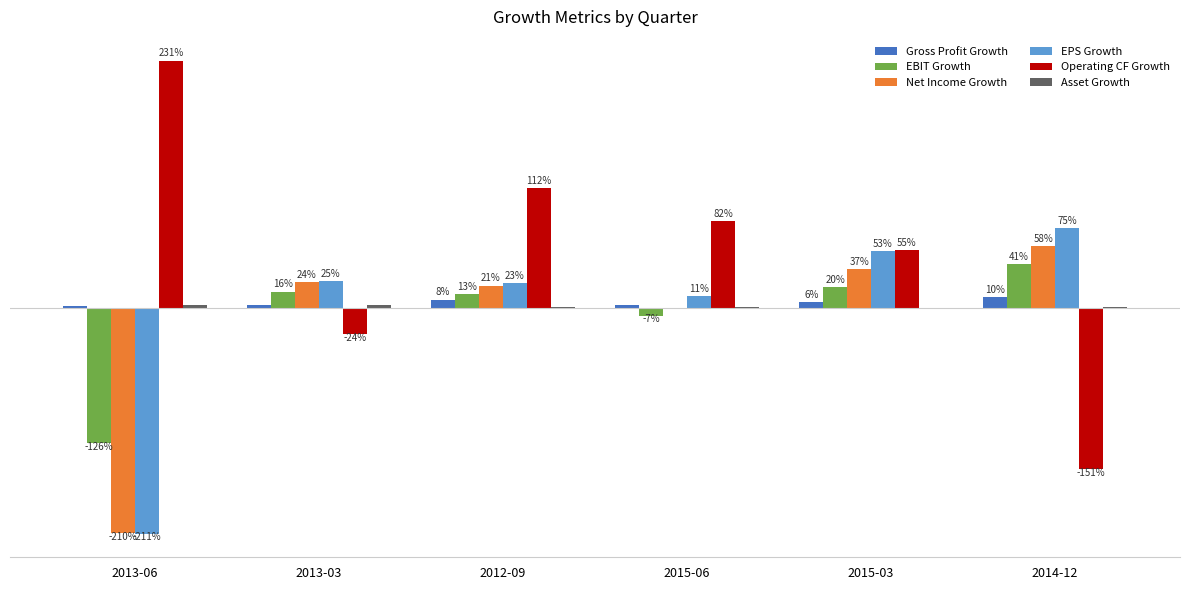

How many values in the Asset Growth series exceed 0?

5